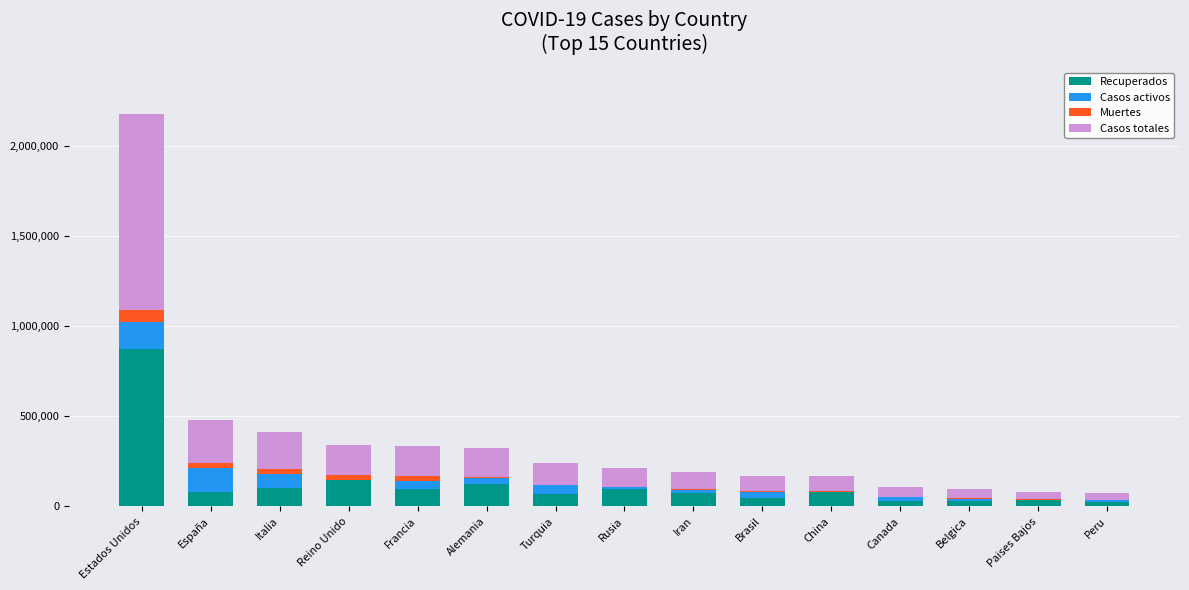

At which category is the sum across all series the highest?

Estados Unidos